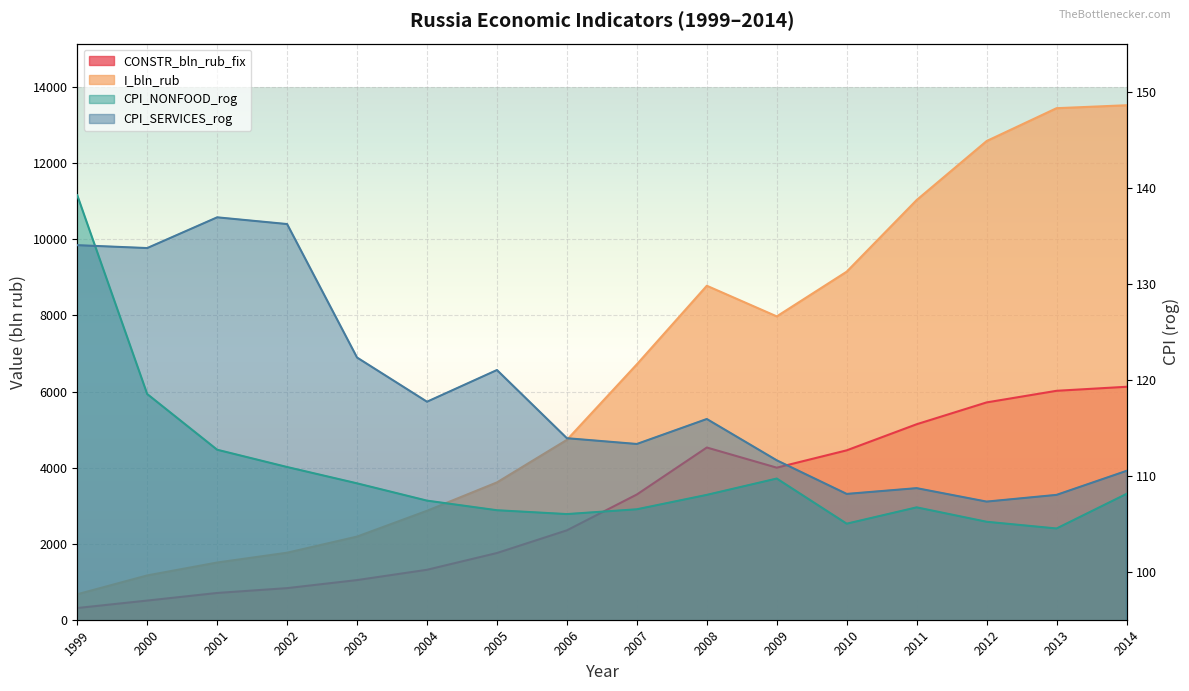

Is it true that CPI_SERVICES_rog equals 42.6 at 2010?

False